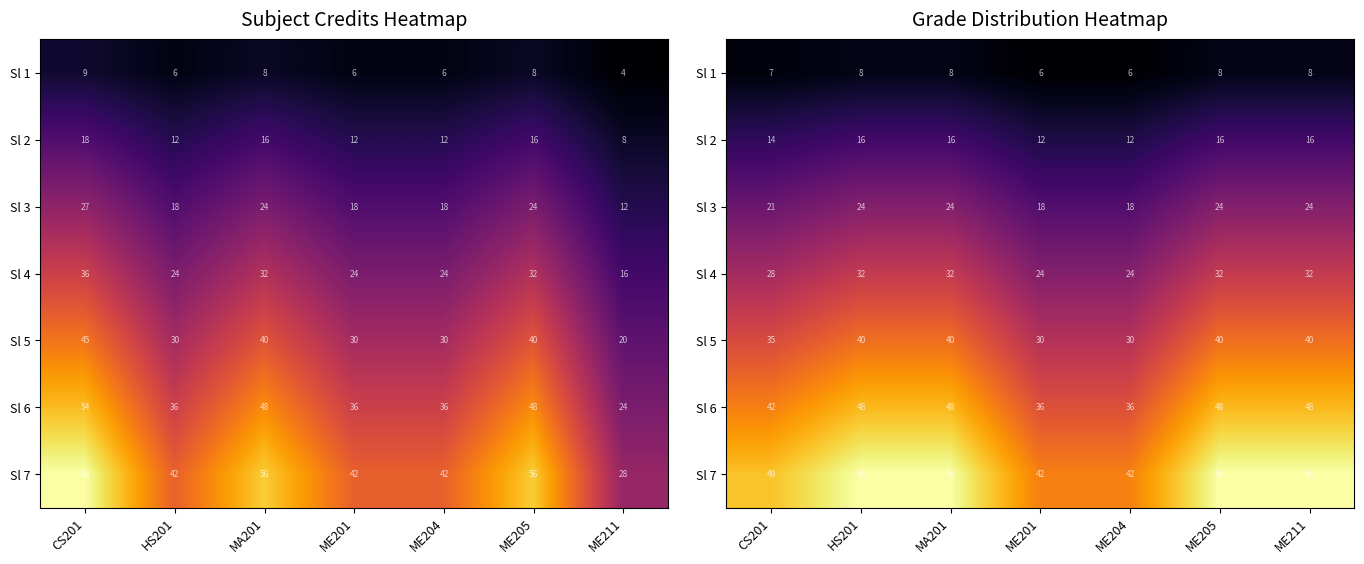

The Sl 4 series shows 32 at MA201. True or false?

True